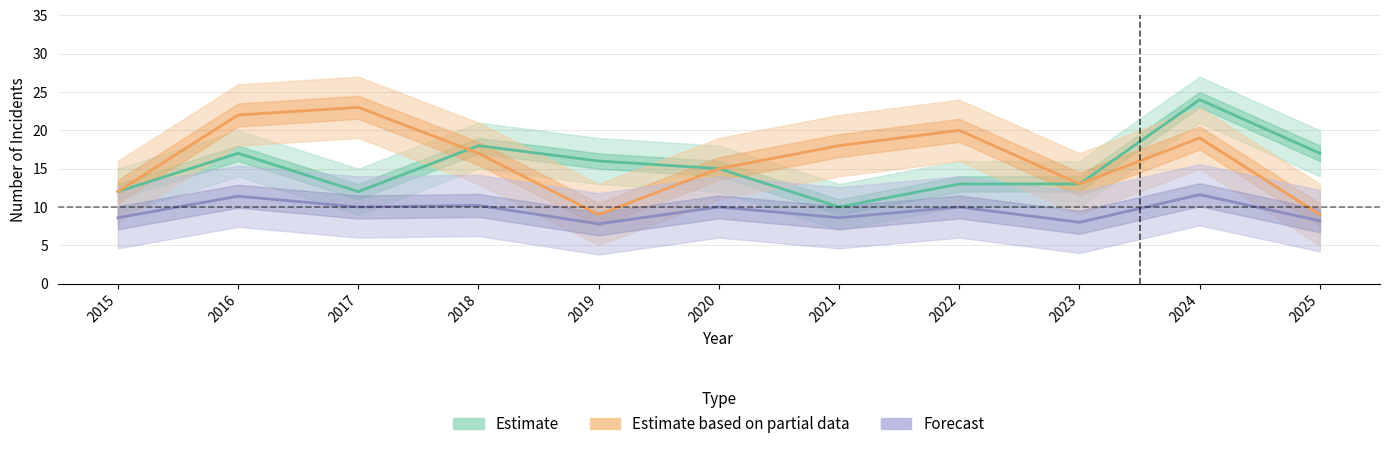

Where is the first local minimum for Aggravated Assault?

2017